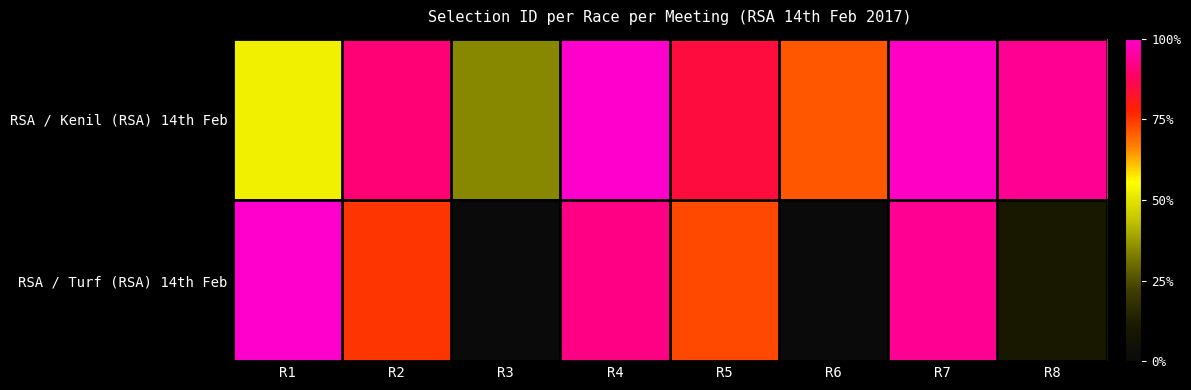

Reading left to right, transcribe all the data shown in this chart.

RSA / Kenil (RSA) 14th Feb: R1=52.5	R2=90.6	R3=34.6	R4=100.0	R5=84.6	R6=71.2	R7=99.0	R8=93.6
RSA / Turf (RSA) 14th Feb: R1=100.0	R2=75.1	R3=0.3	R4=92.2	R5=72.7	R6=0.0	R7=93.5	R8=9.9